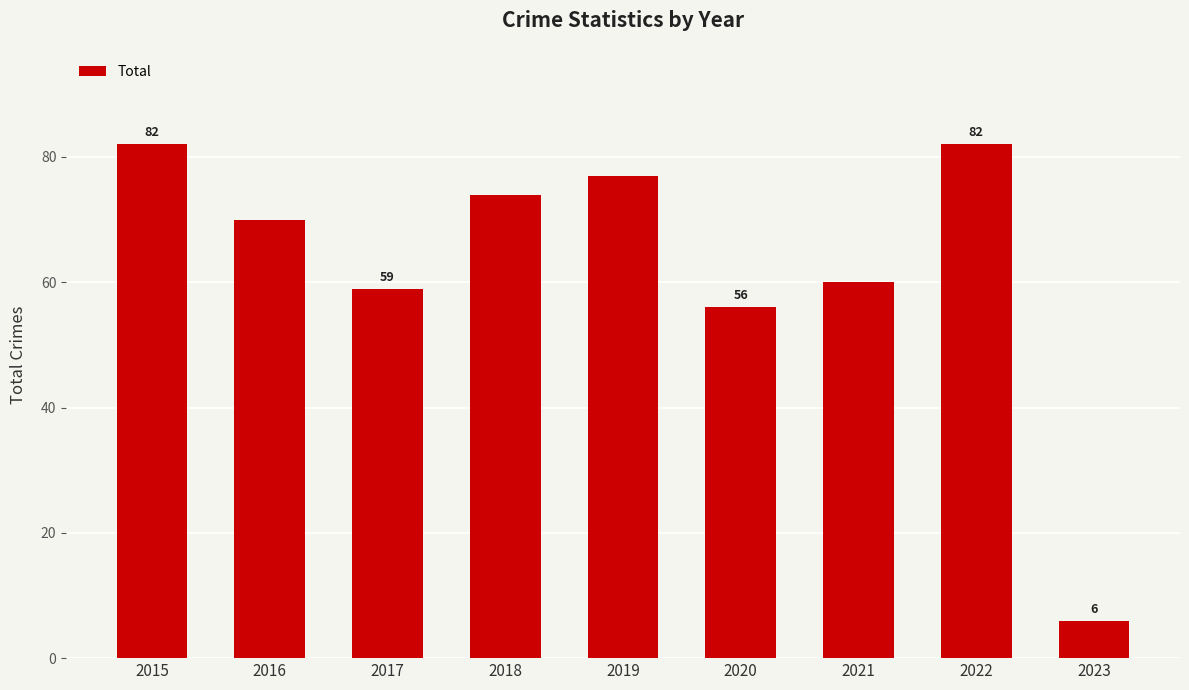

Approximately how many times larger is the value at 2020 compared to 2017?

0.9